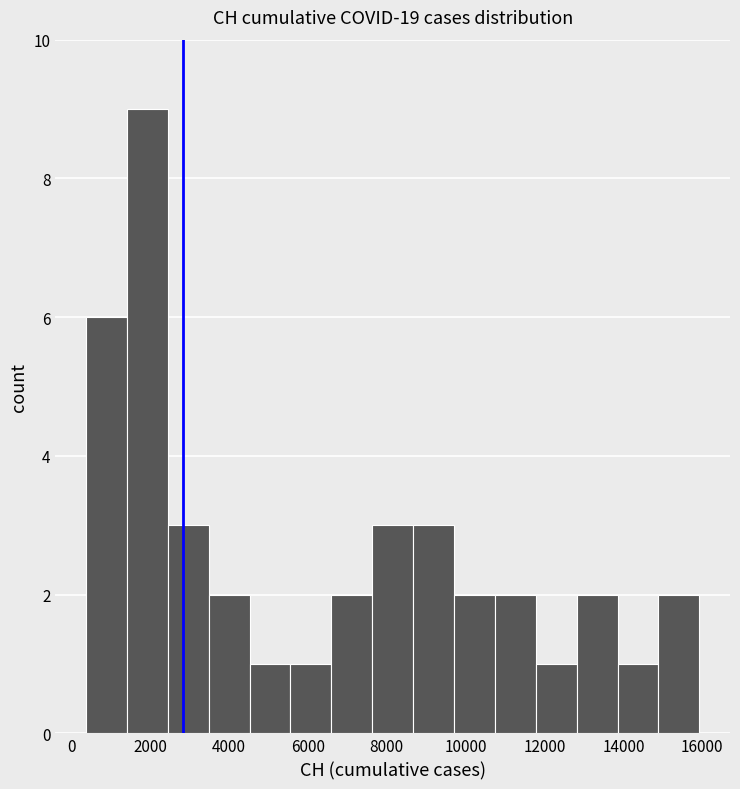

Reading left to right, list every bar in this chart as the range it spans on the x-axis followed by its height. Neither the bar edges nor the heights are printed on the chart, so give them approximately, as read against the axes.

400 to 1400: 6
1400 to 2400: 9
2400 to 3400: 3
3400 to 4600: 2
4600 to 5600: 1
5600 to 6600: 1
6600 to 7600: 2
7600 to 8600: 3
8600 to 9800: 3
9800 to 10800: 2
10800 to 11800: 2
11800 to 12800: 1
12800 to 13800: 2
13800 to 14800: 1
14800 to 16000: 2